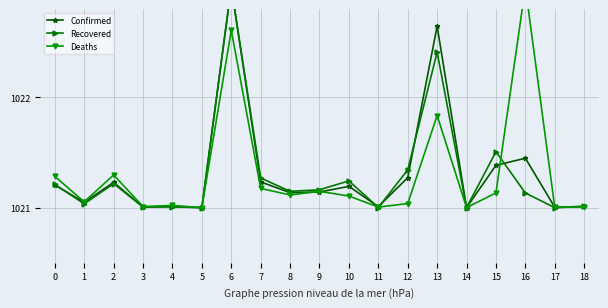

Which series ends up on top after the final intersection of Deaths and Confirmed?

Confirmed